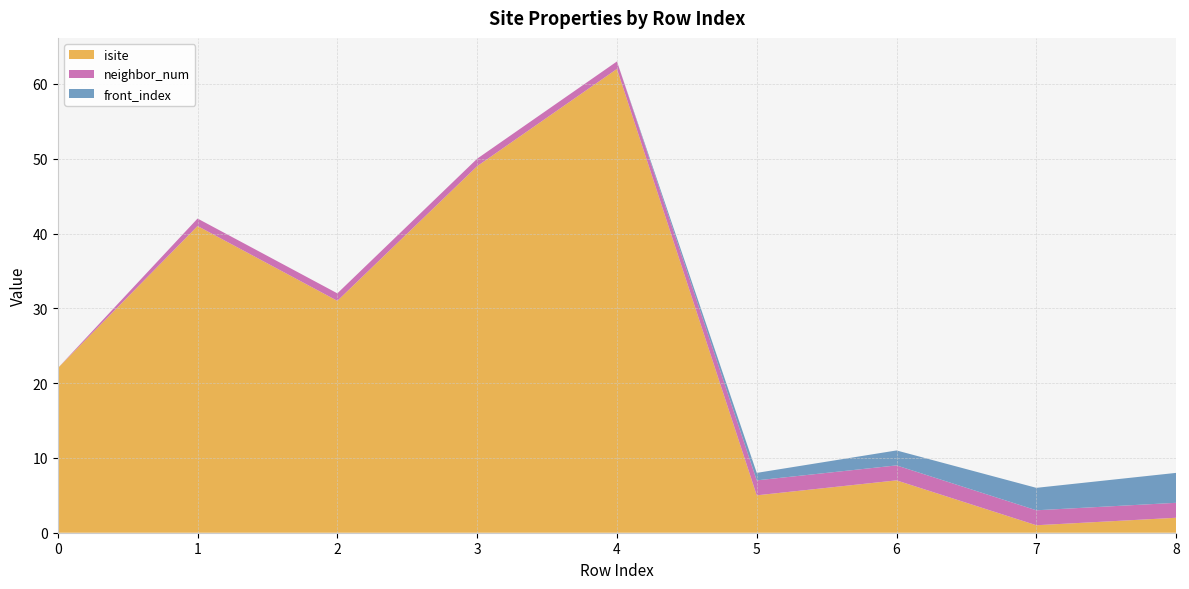

Reading right to left, extract all data points from this chart.

isite: 2	1	7	5	62	49	31	41	22
neighbor_num: 2	2	2	2	1	1	1	1	0
front_index: 4	3	2	1	0	0	0	0	0